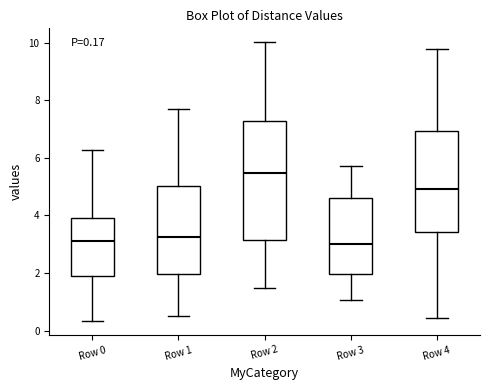

Which box's median line is the highest?

Row 2